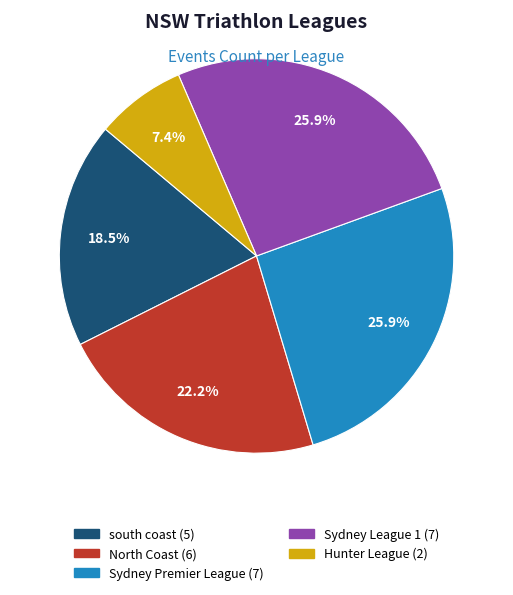

Combined, do Sydney Premier League and Sydney League 1 account for over 50%?

Yes